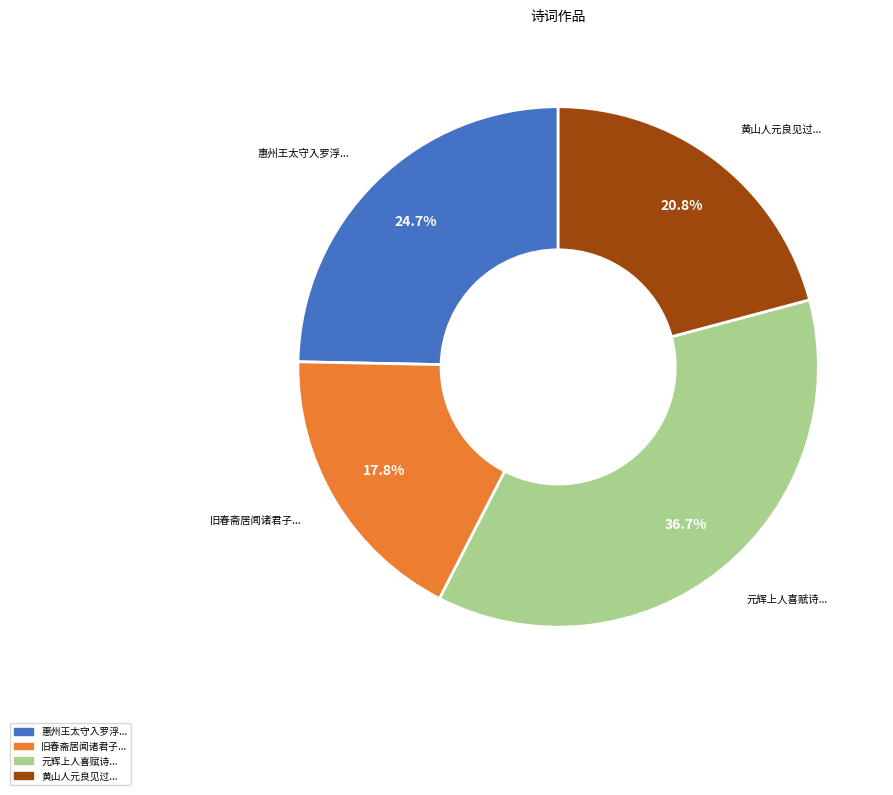

Does any single category account for the majority?

No